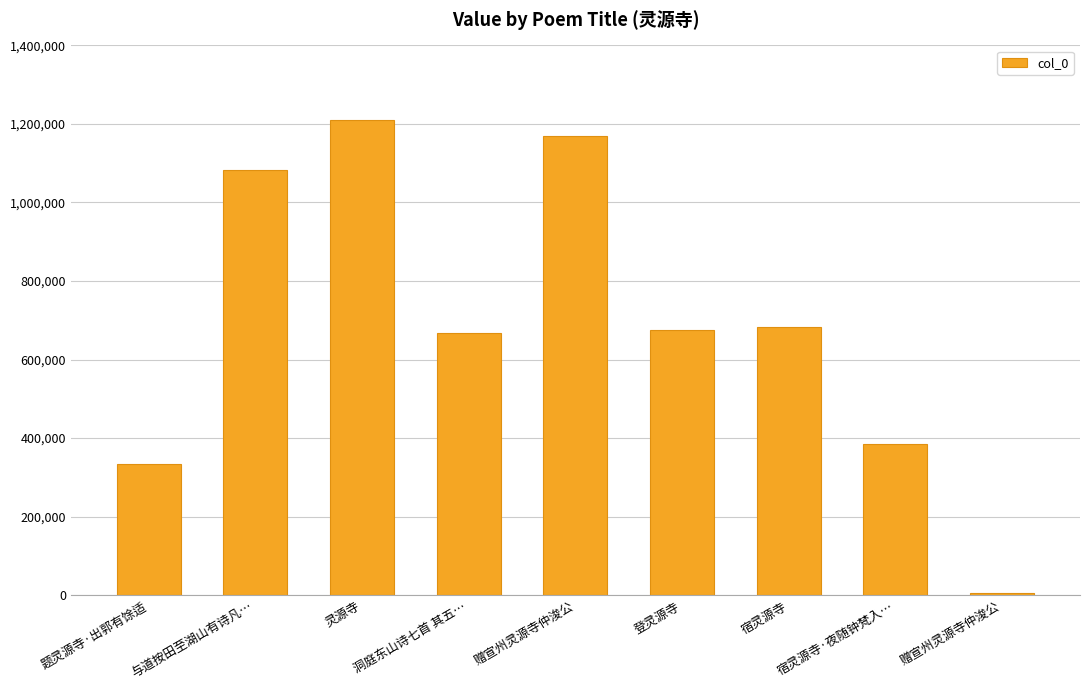

How many bars are there in total?

9